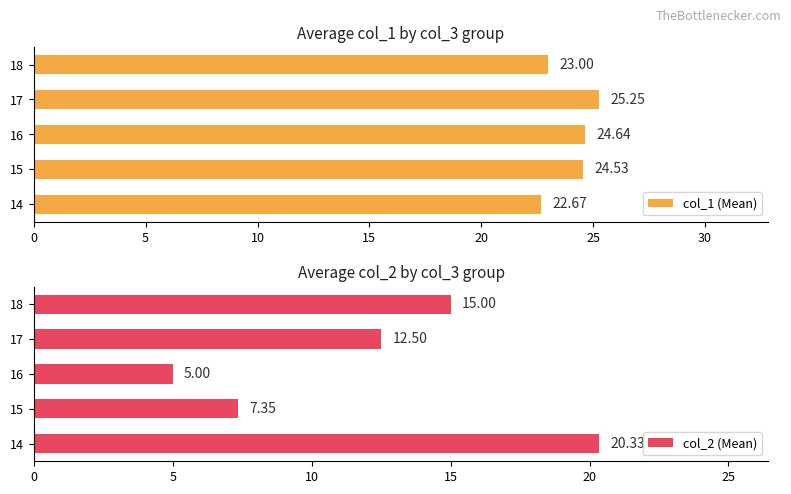

What is the difference between the second highest and minimum values in the col_1 (Mean) series?

2.0